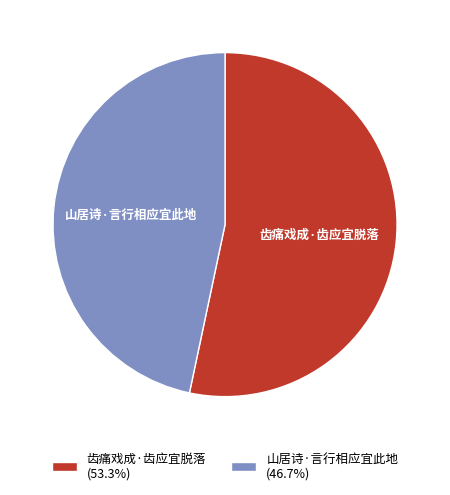

The 齿痛戏成·齿应宜脱落 slice represents 53% of the pie. True or false?

True